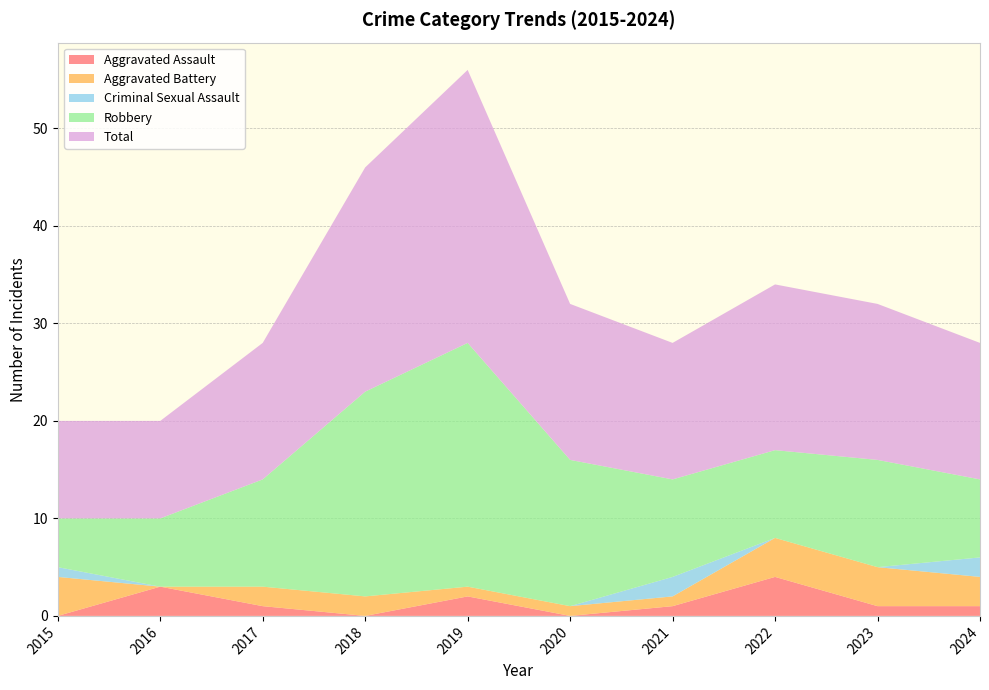

Reading left to right, list all the values displayed in this chart.

Aggravated Assault: 0	3	1	0	2	0	1	4	1	1
Aggravated Battery: 4	0	2	2	1	1	1	4	4	3
Criminal Sexual Assault: 1	0	0	0	0	0	2	0	0	2
Robbery: 5	7	11	21	25	15	10	9	11	8
Total: 10	10	14	23	28	16	14	17	16	14